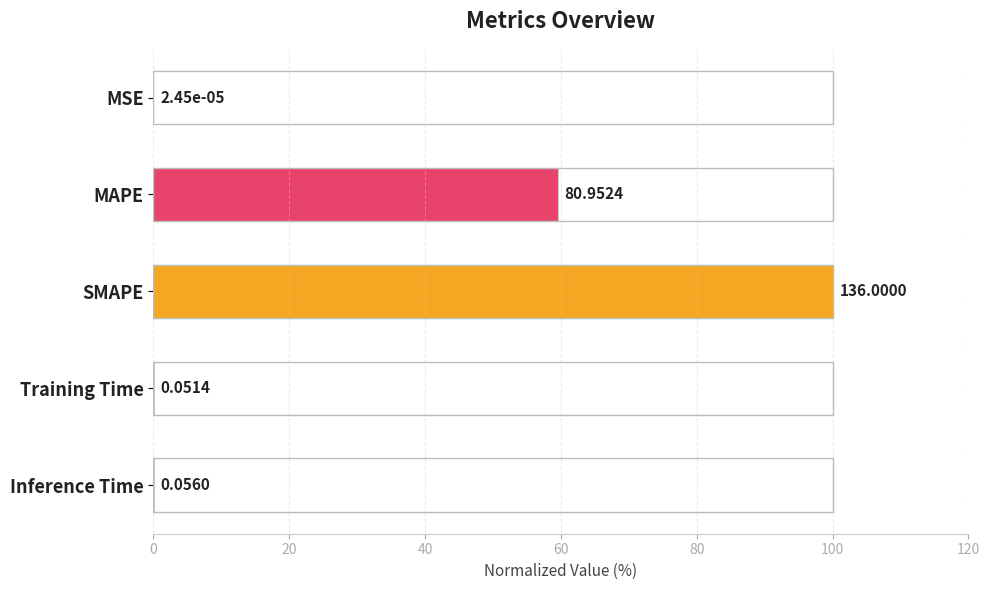

What is the change in value from MAPE to SMAPE?

+40.5